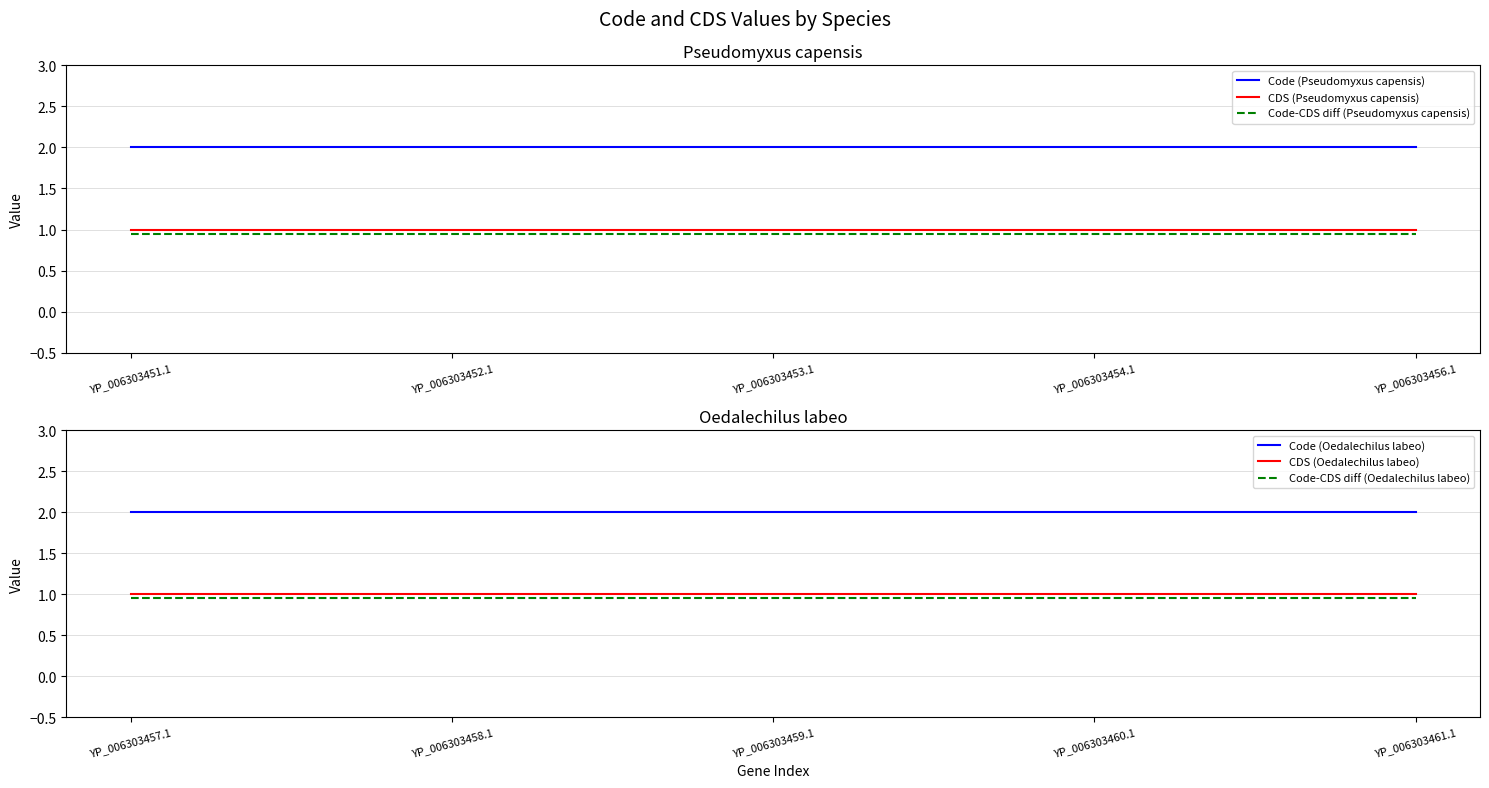

At which label is Code-CDS diff (Pseudomyxus capensis) closest to 0?

YP_006303451.1